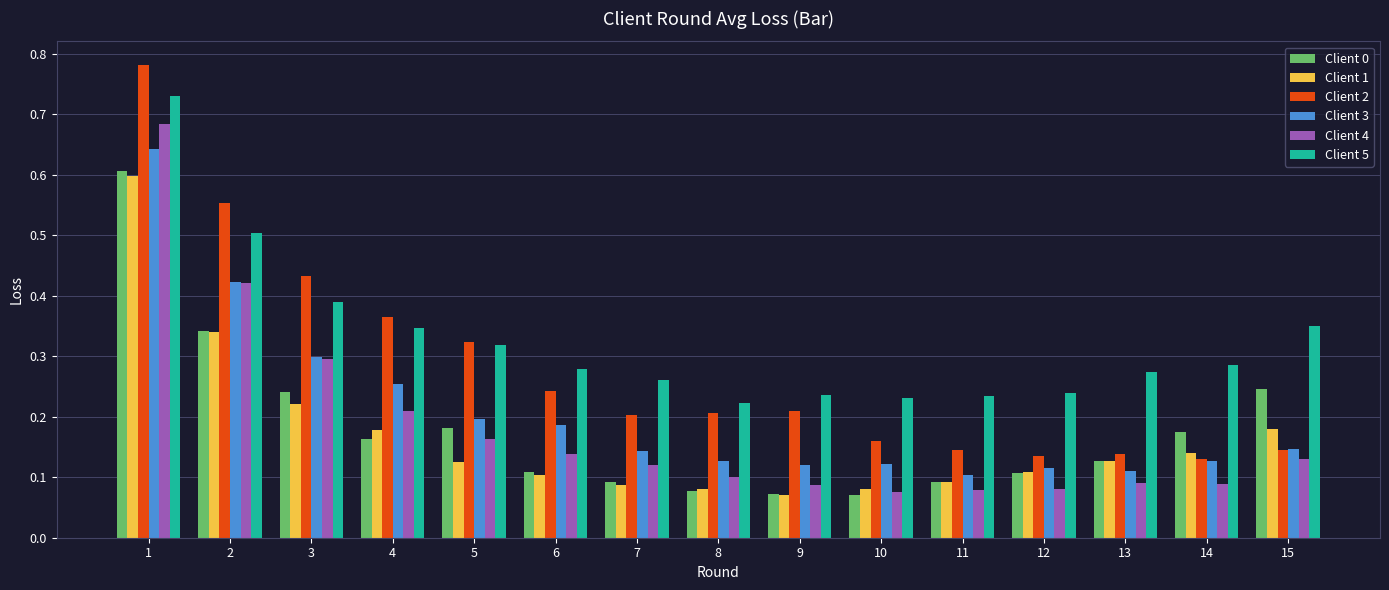

What is the difference between the maximum and minimum values in the Client 1 series?

0.5